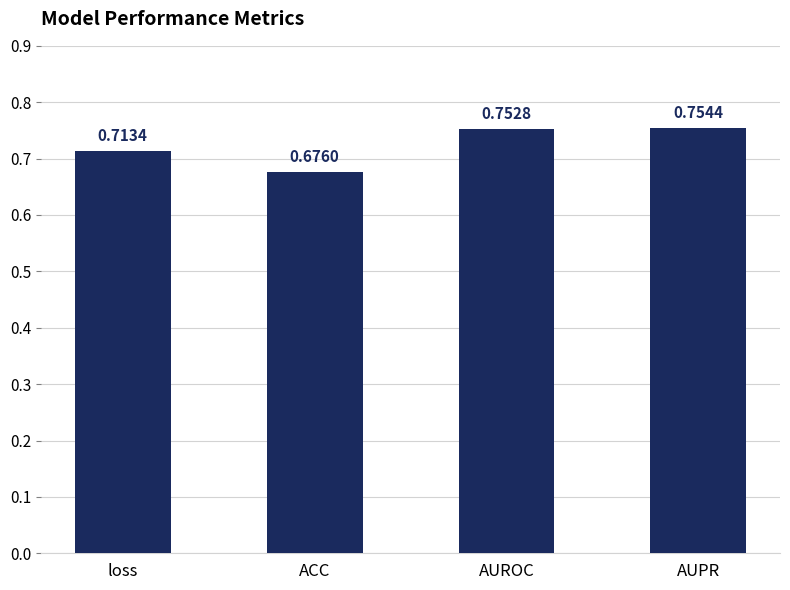

What is the sum of the values at AUROC and loss?

1.5